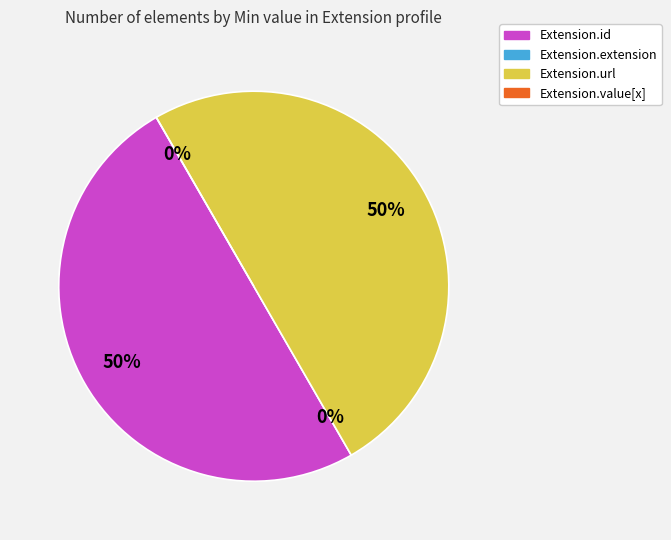

True or false: Extension.extension accounts for 8% of the total.

False